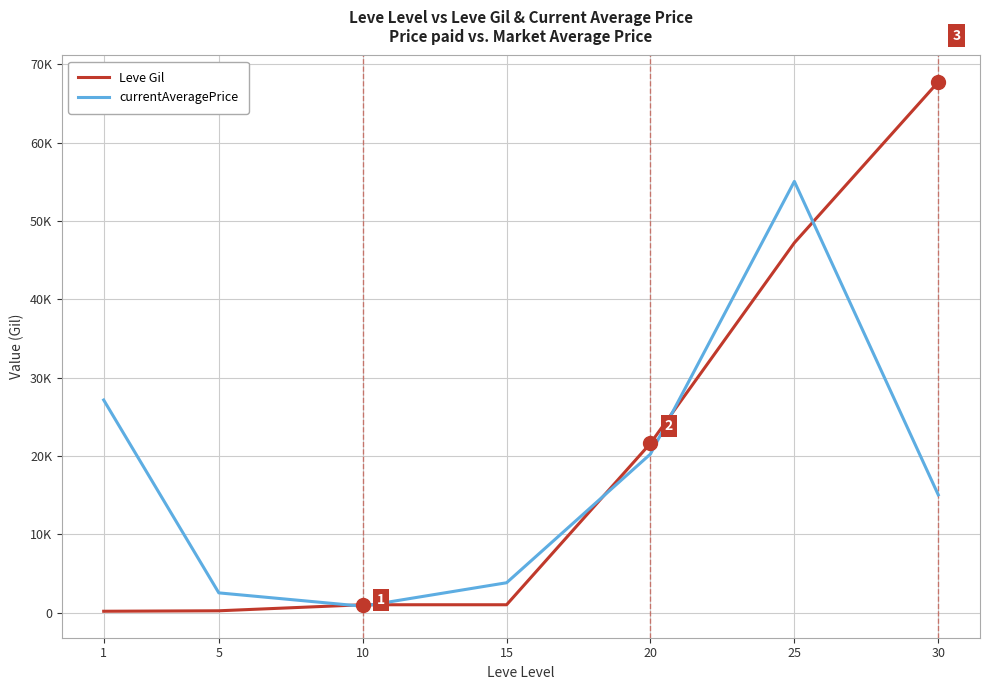

True or false: currentAveragePrice has more than 2 points higher than both neighbors.

False